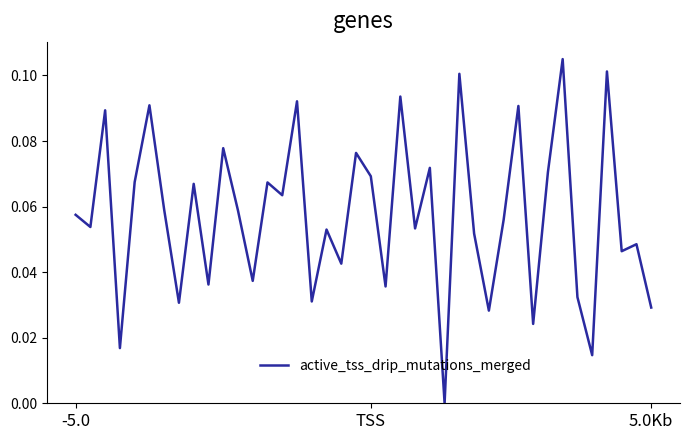

Does the chart have visible grid lines?

No